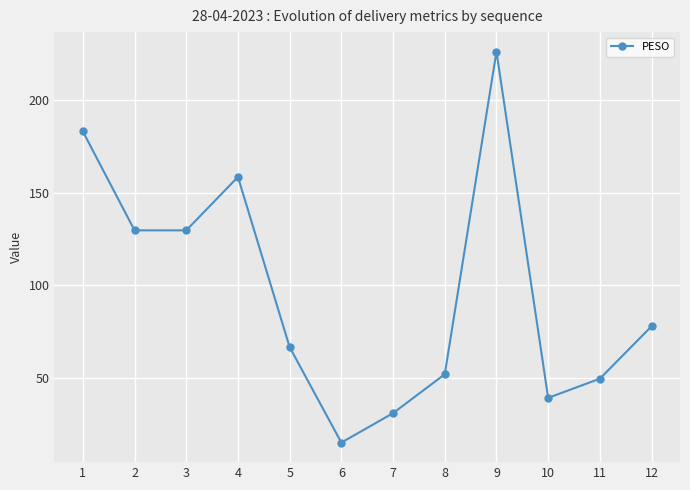

Which category has the highest value across all series?

9